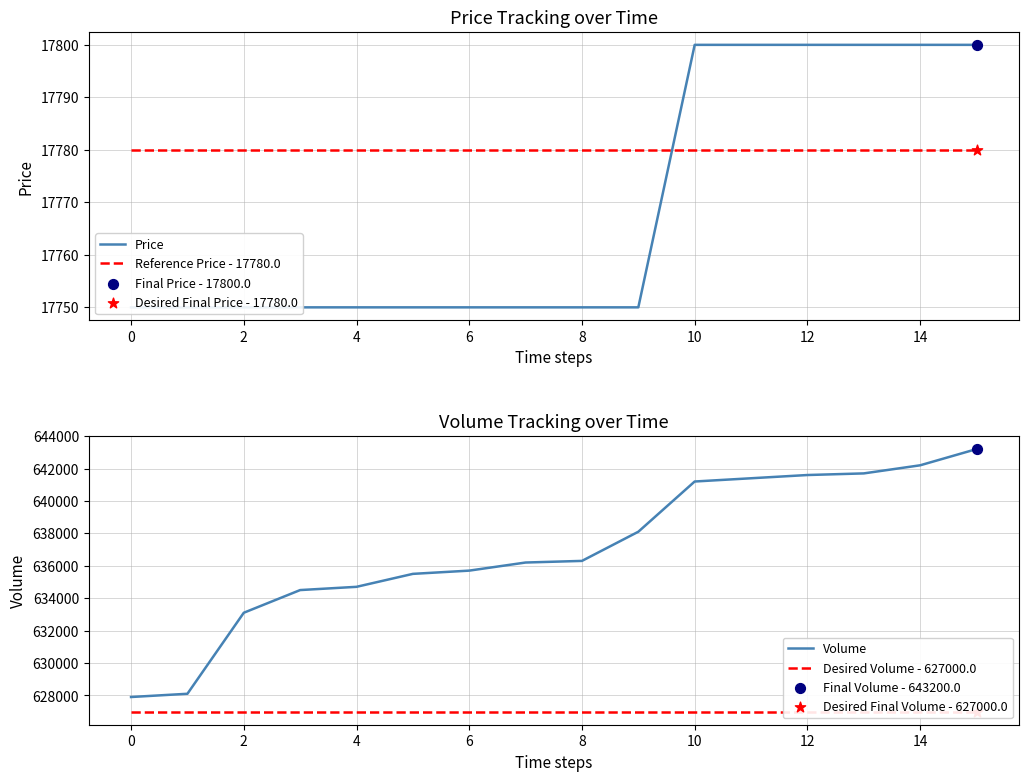

What are all the series names shown in the legend?

Price, Reference Price - 17780.0, Volume, Desired Volume - 627000.0